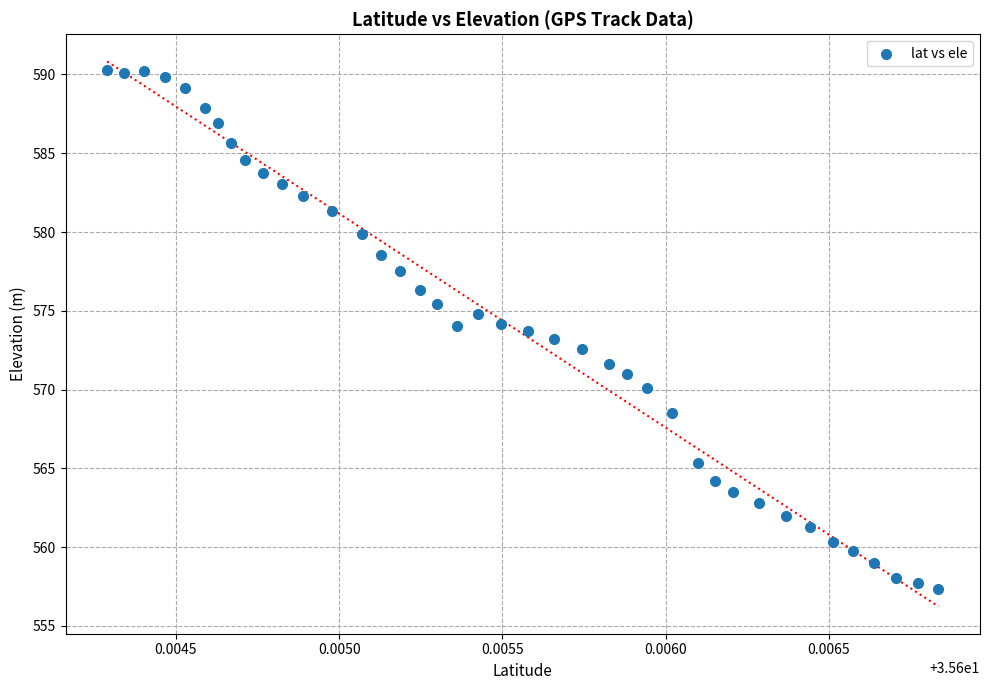

What is the range of Y values (max minus min)?

33.0